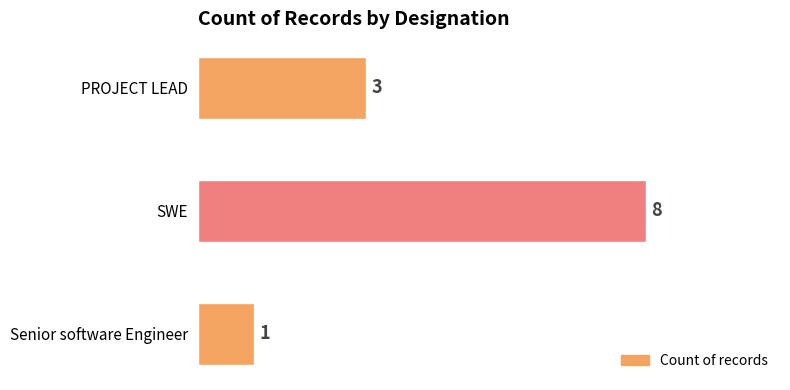

Is it true that the value at PROJECT LEAD is 5?

False